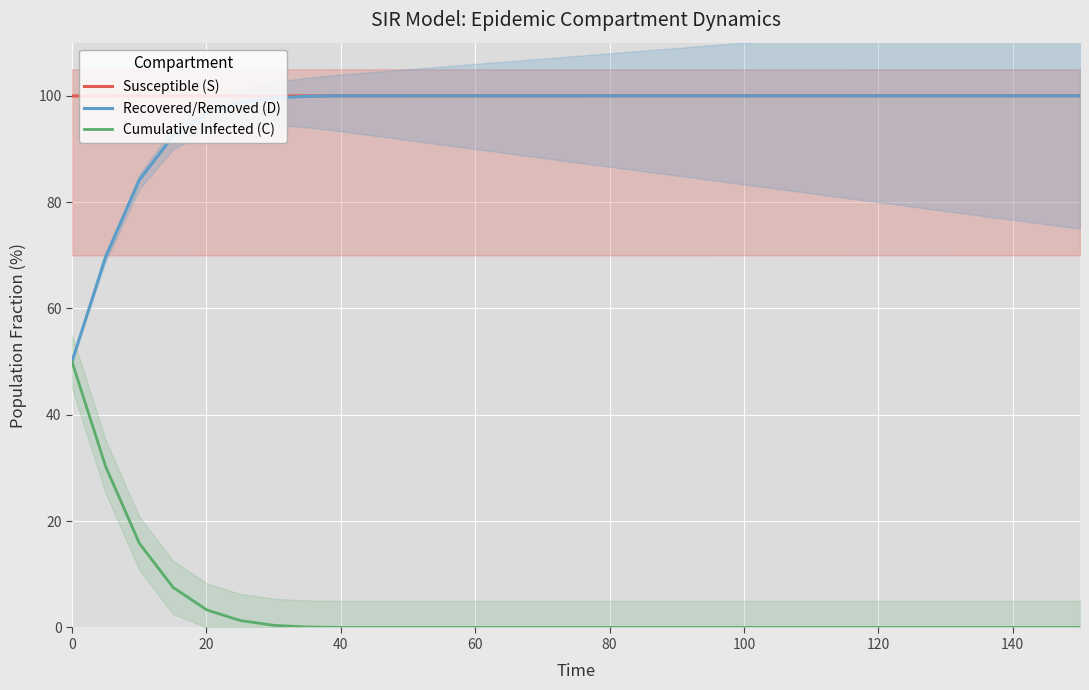

How many categories are shown in the chart?

31